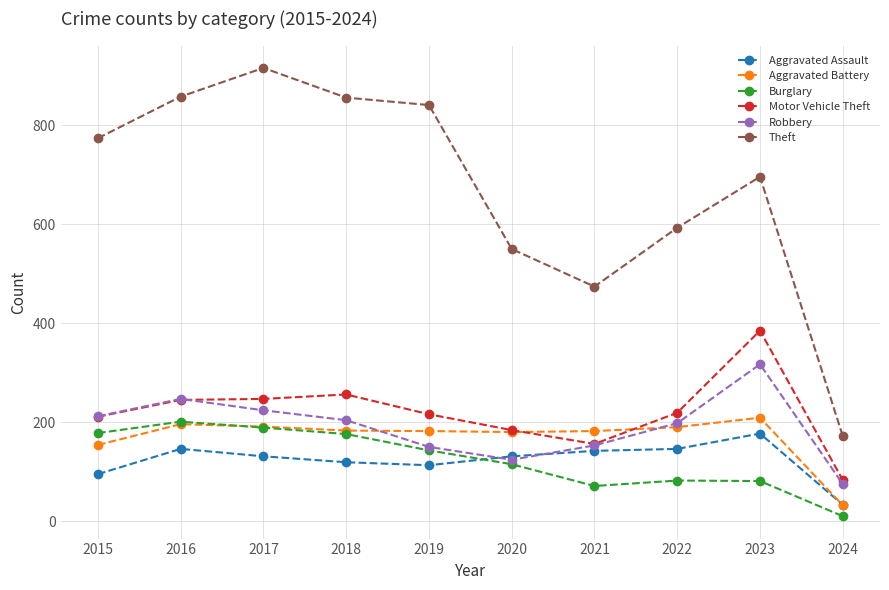

What value does the Aggravated Assault series have at 2021?

142